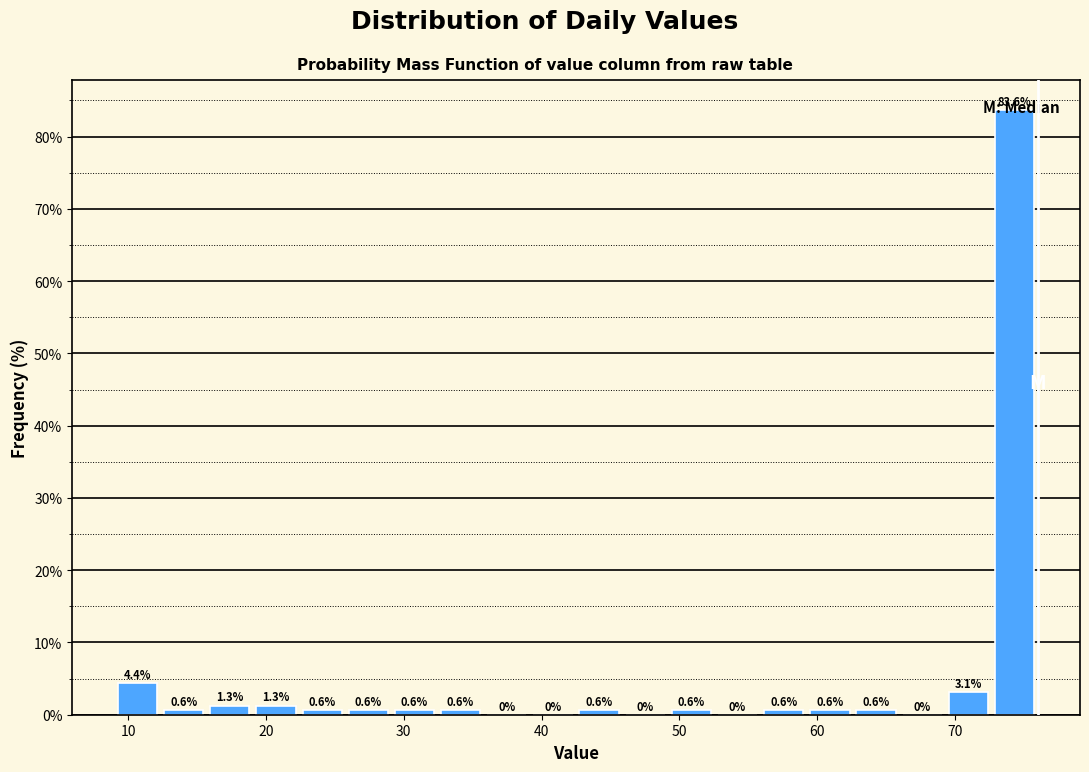

Read against the x-axis, roughly where is the centre of the tallest bar?

74